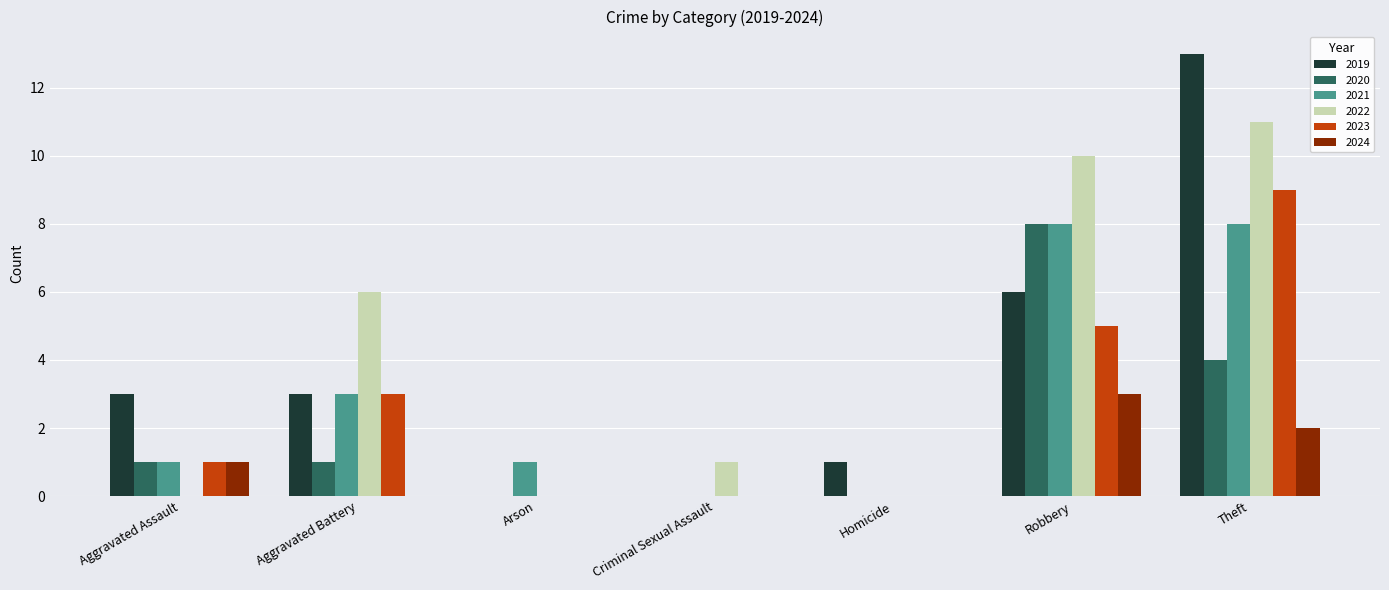

What is the maximum value for 2020?

8